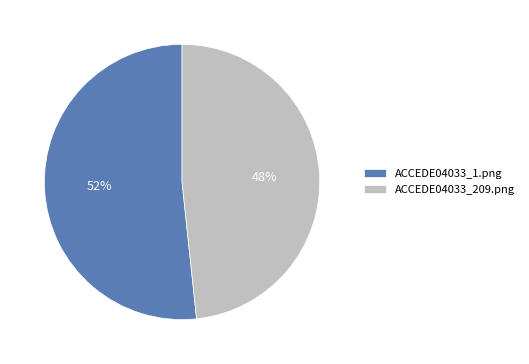

Count the number of slices in the pie.

2